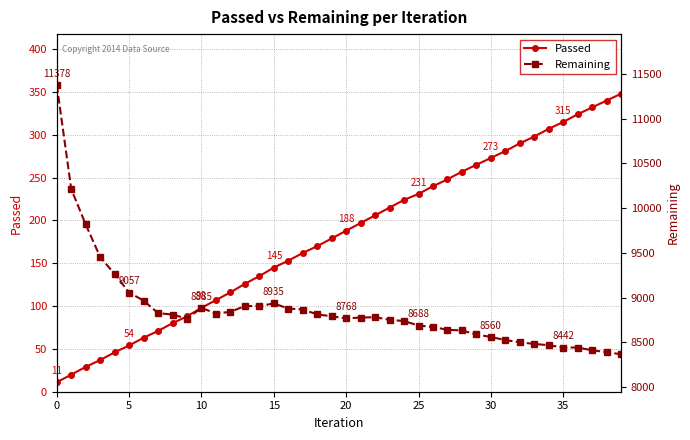

What is the minimum value for Remaining?

8366